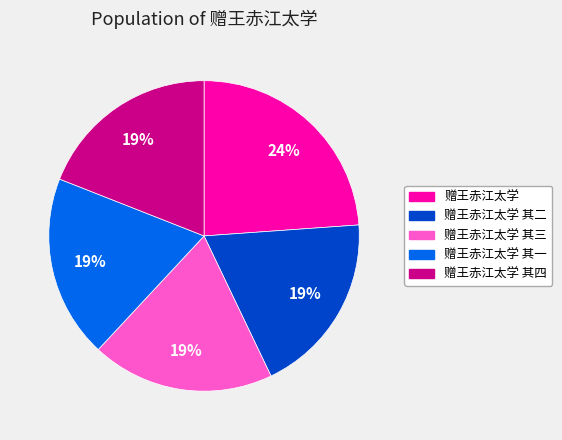

Is the sum of 赠王赤江太学 其三 and 赠王赤江太学 其一 greater than half?

No